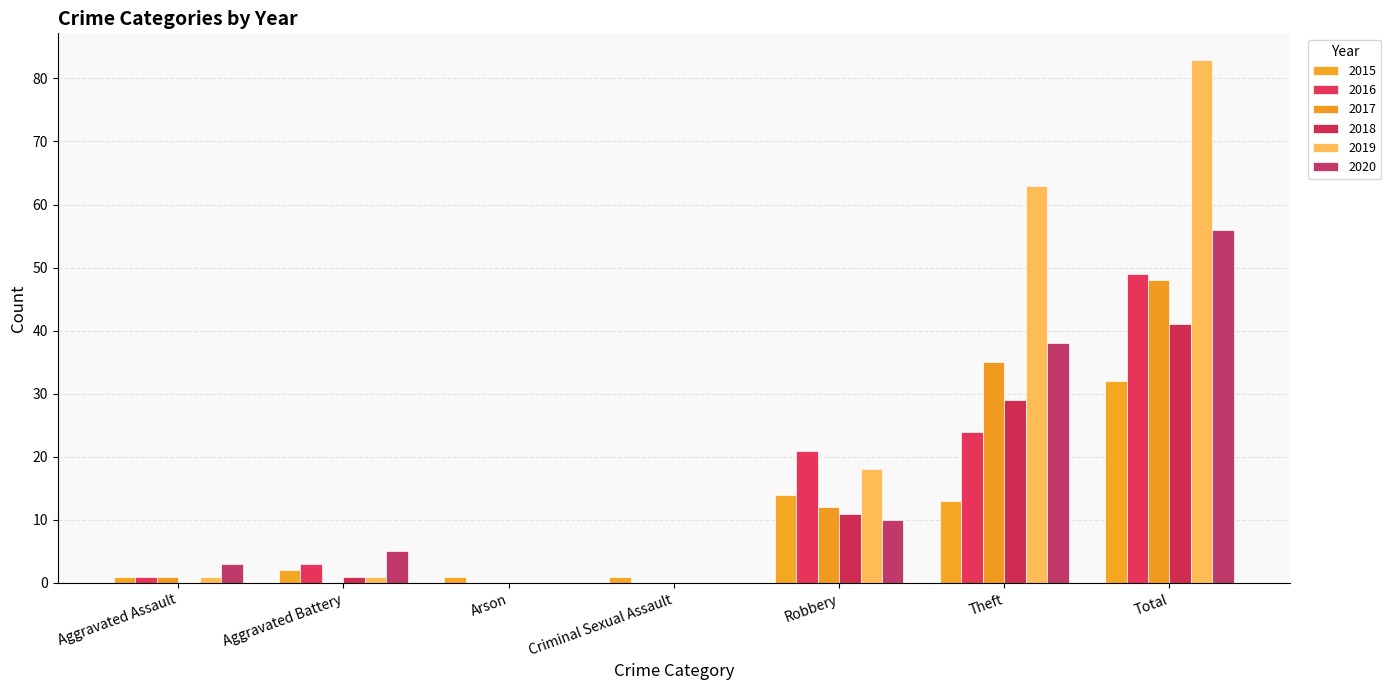

Are the bars horizontal?

No